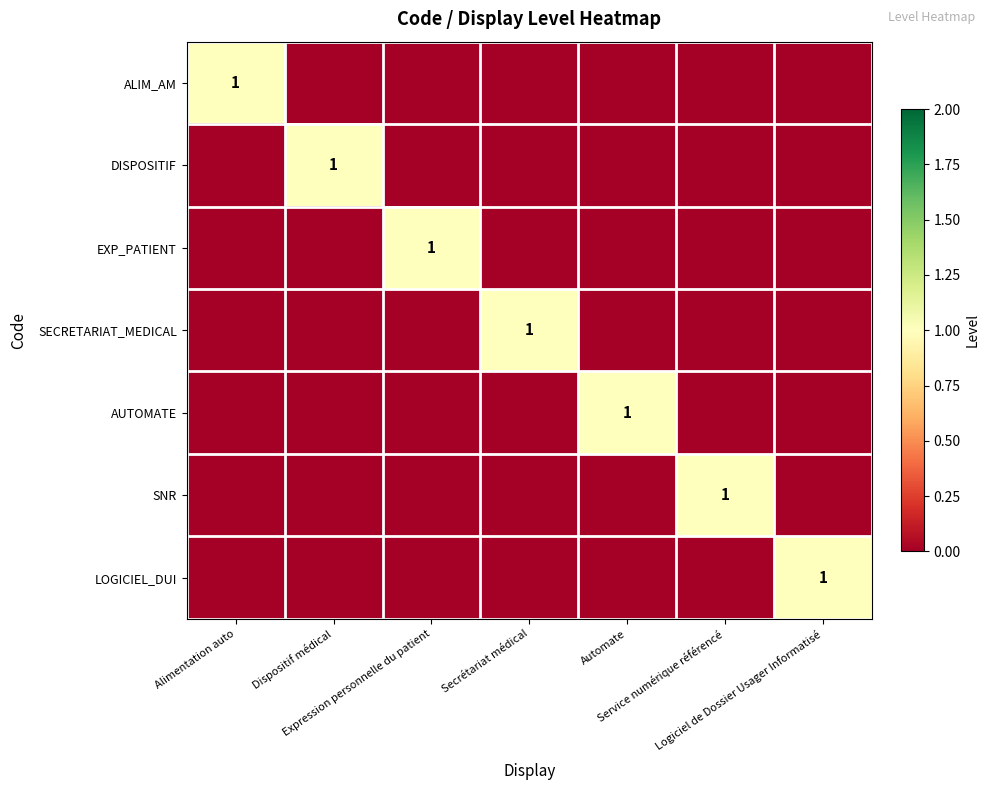

What is the total value across all series at Logiciel de Dossier Usager Informatisé?

1